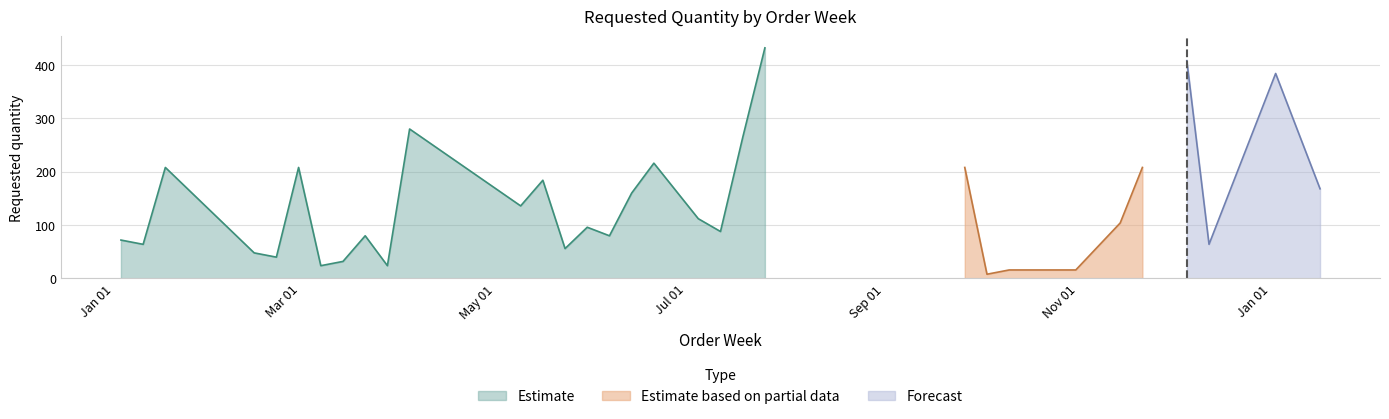

Rank the categories by value from highest to lowest.

2023-07-31, 2023-12-11, 2024-01-08, 2023-04-10, 2023-07-24, 2023-06-26, 2023-01-23, 2023-03-06, 2023-10-02, 2023-11-27, 2023-05-22, 2024-01-22, 2023-06-19, 2023-05-15, 2023-07-10, 2023-11-20, 2023-06-05, 2023-07-17, 2023-03-27, 2023-06-12, 2023-01-09, 2023-01-16, 2023-12-18, 2023-05-29, 2023-02-20, 2023-02-27, 2023-03-20, 2023-03-13, 2023-04-03, 2023-10-16, 2023-10-23, 2023-10-30, 2023-11-06, 2023-10-09